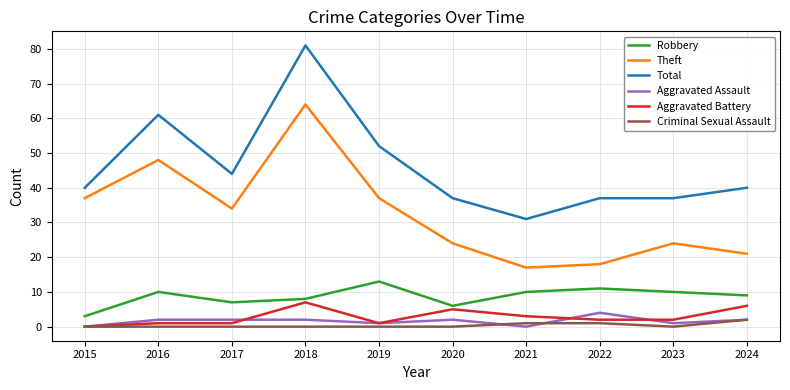

True or false: Criminal Sexual Assault and Total cross at least once.

False